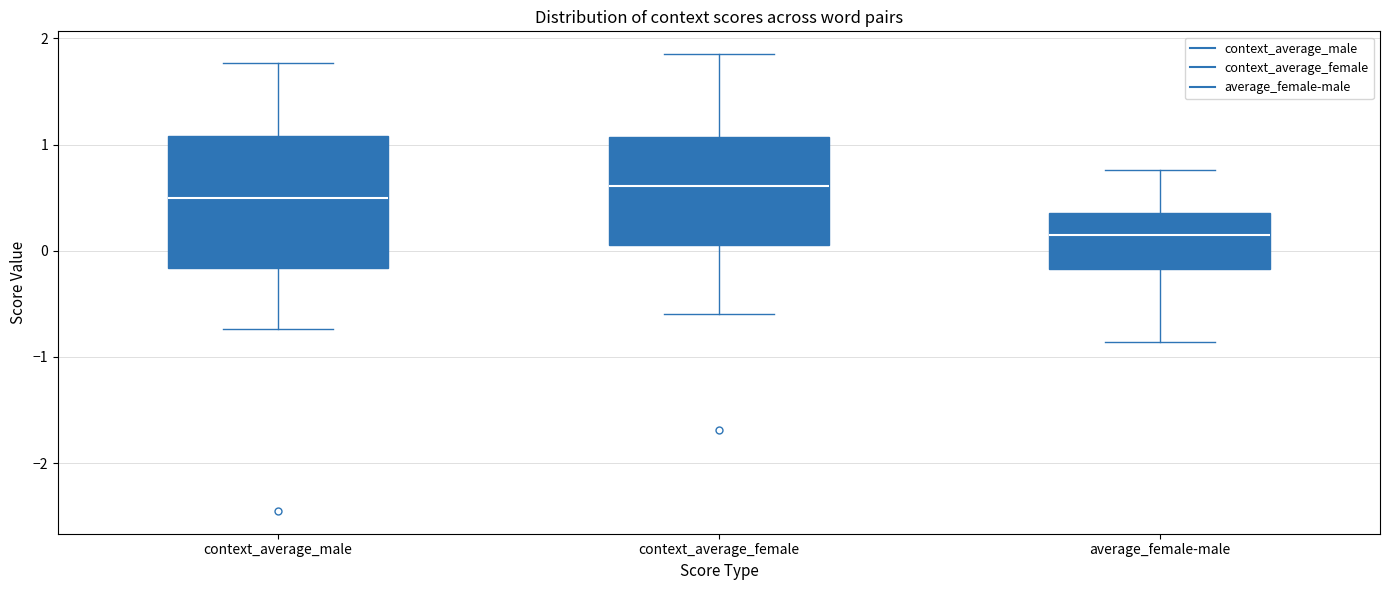

Which box is the tallest, from its lower edge to its upper edge?

context_average_male